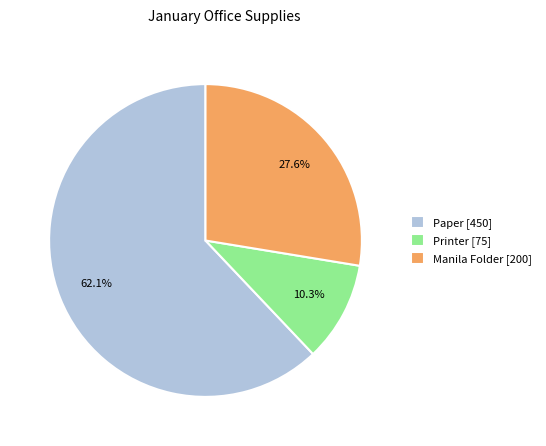

How many segments does this pie chart have?

3